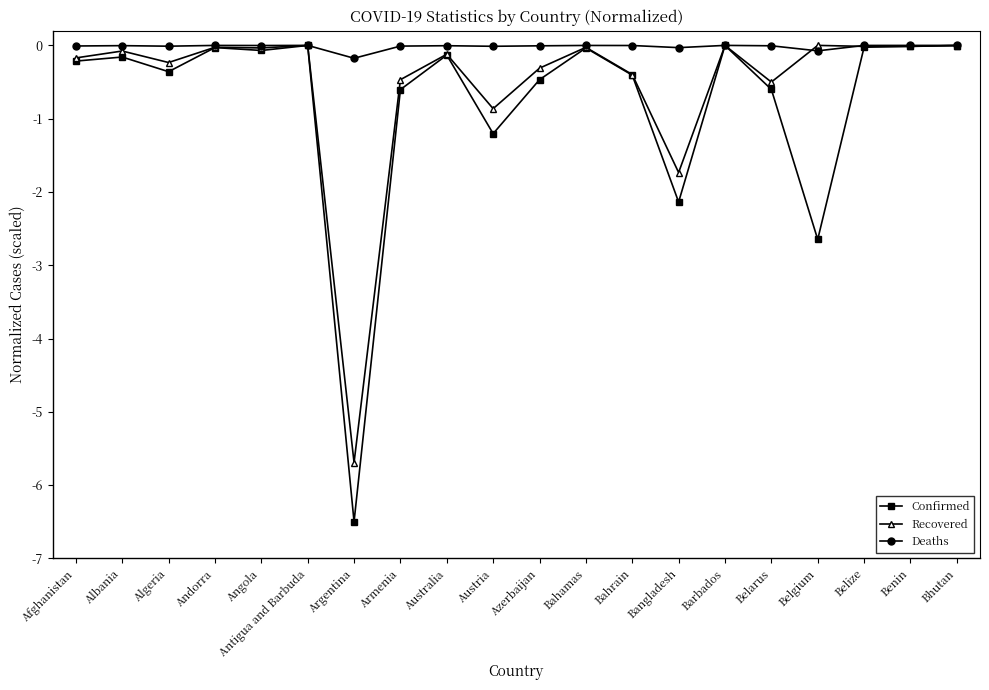

What is the average value of the Confirmed series?

-0.8